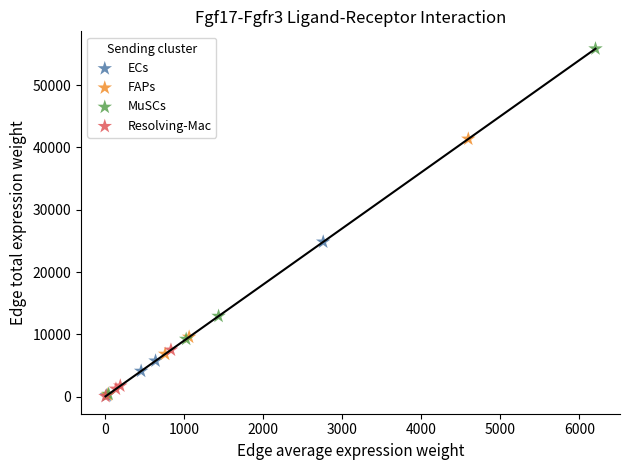

Which series contains the highest Y value?

MuSCs